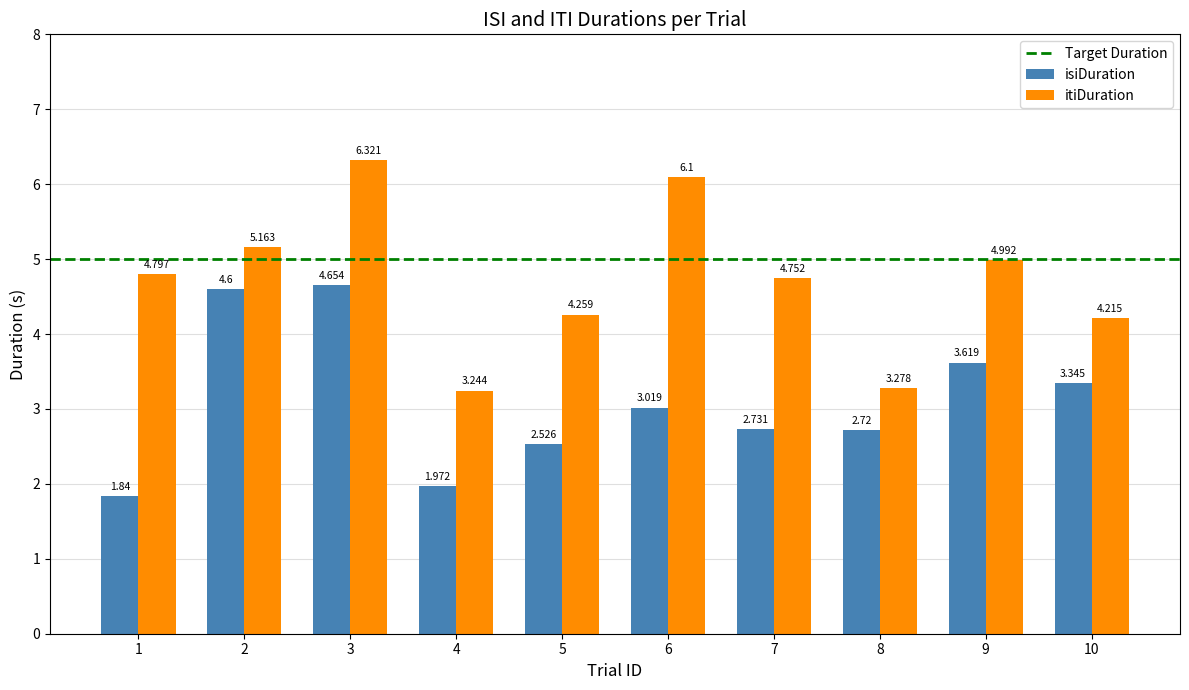

What is the total value across all series at 6?

9.1